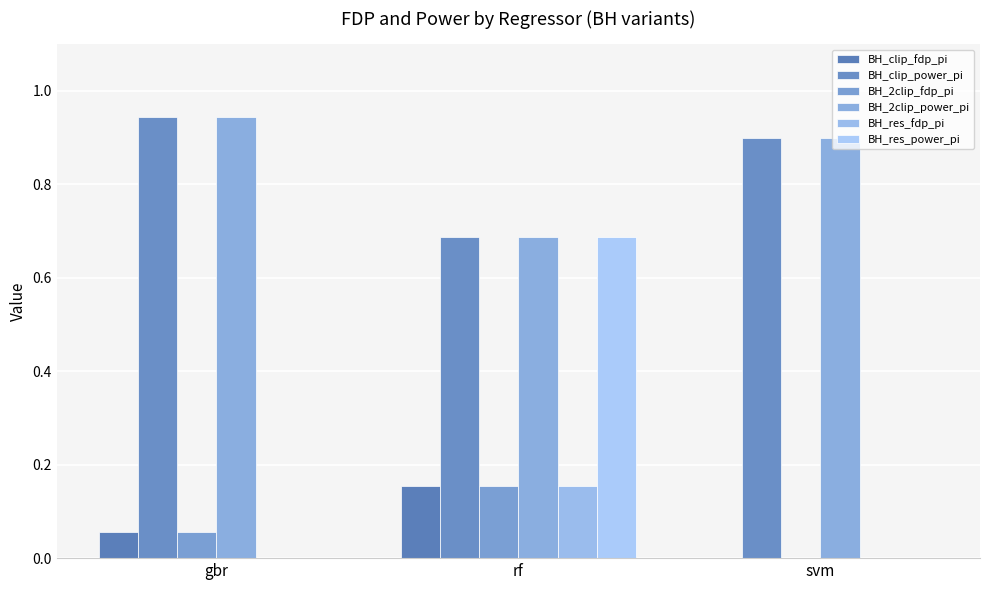

Are the bars horizontal?

No